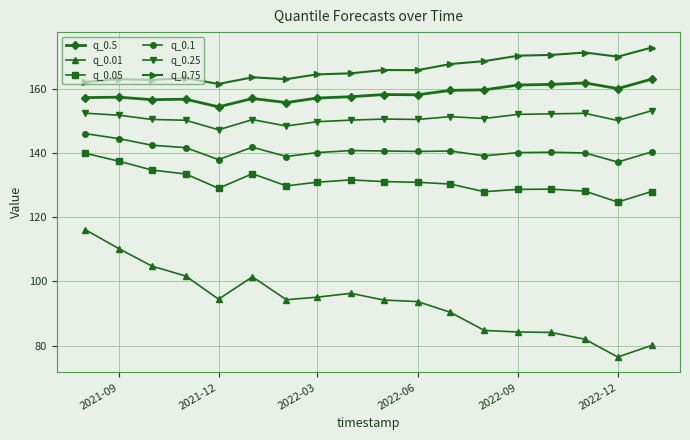

Rank the series by their maximum value, from highest to lowest.

q_0.75, q_0.5, q_0.25, q_0.1, q_0.05, q_0.01